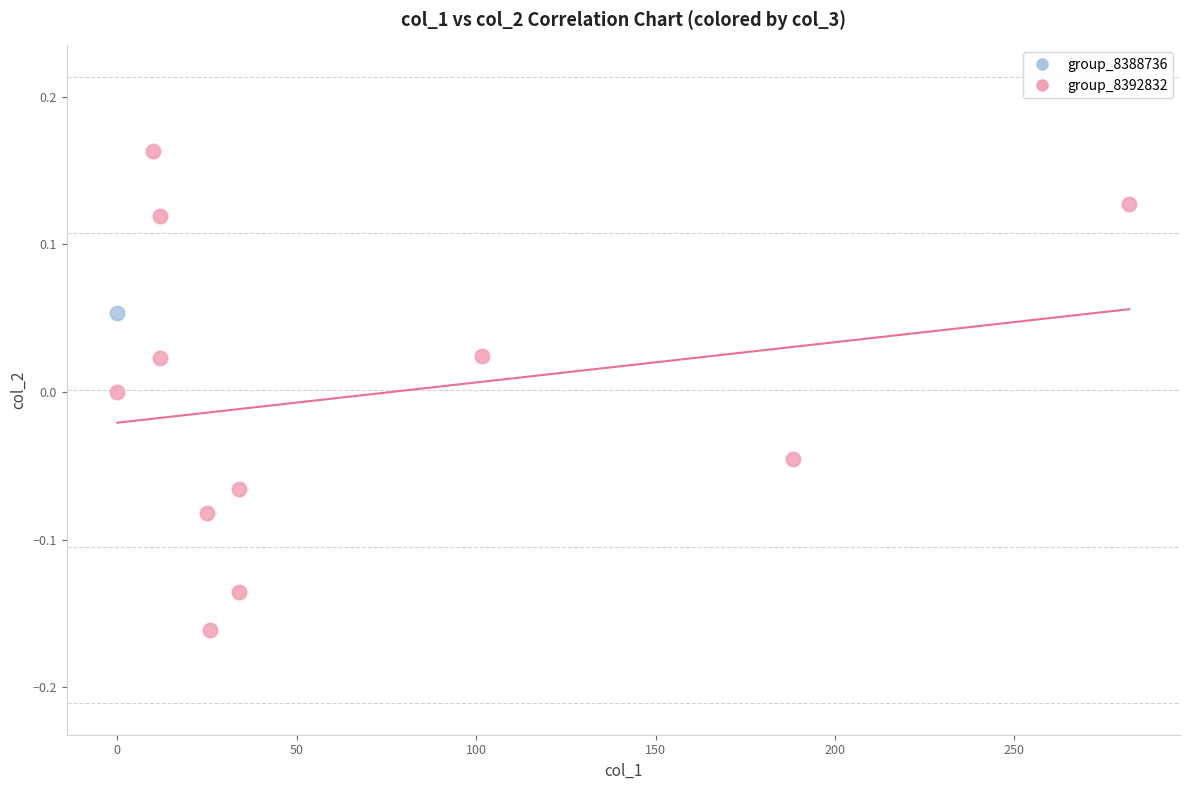

What are all the series names shown in the legend?

group_8388736, group_8392832